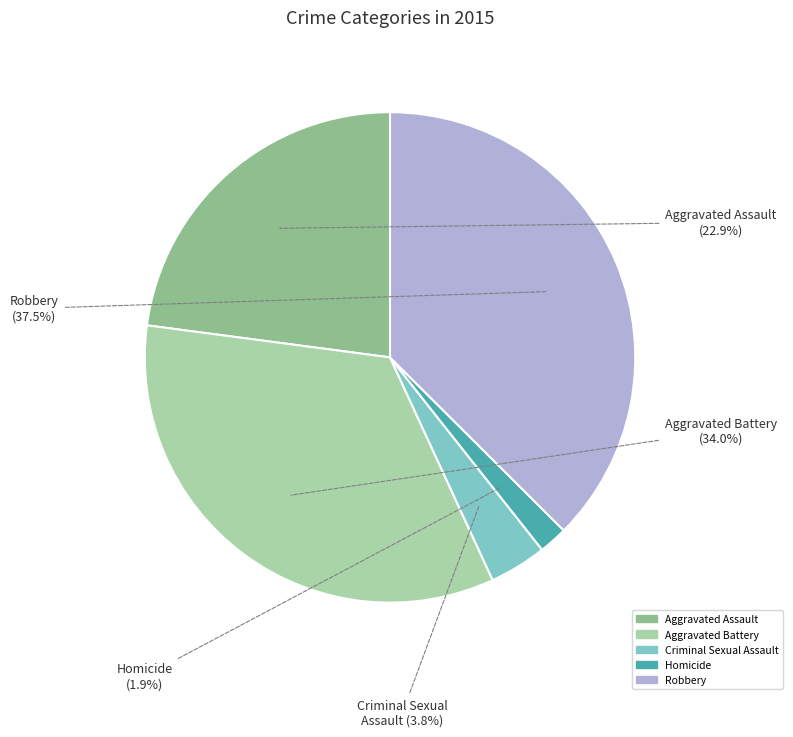

Which has a higher value, Aggravated Battery or Homicide?

Aggravated Battery